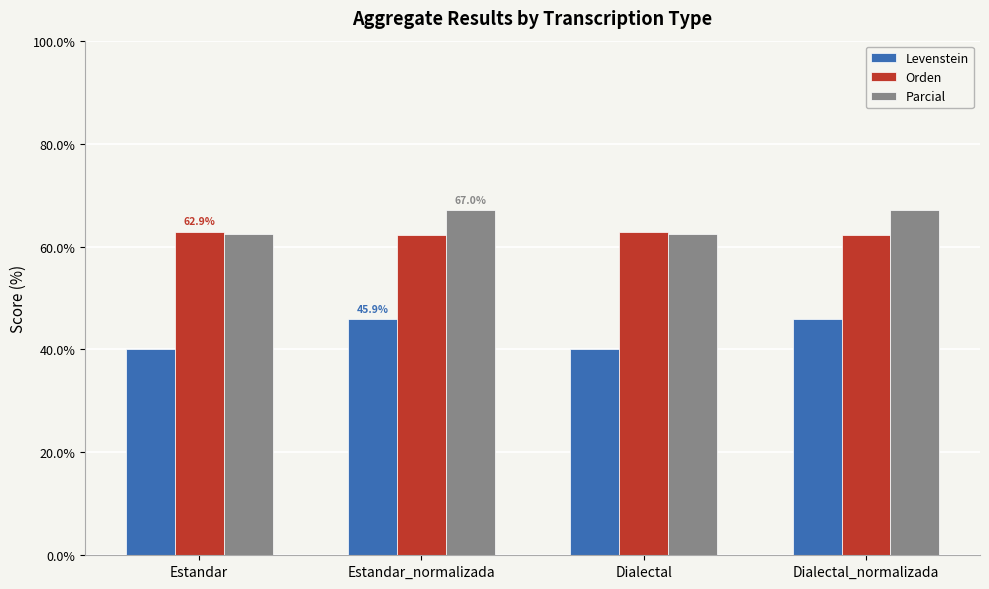

The value of Orden at Estandar_normalizada is 102.2. True or false?

False